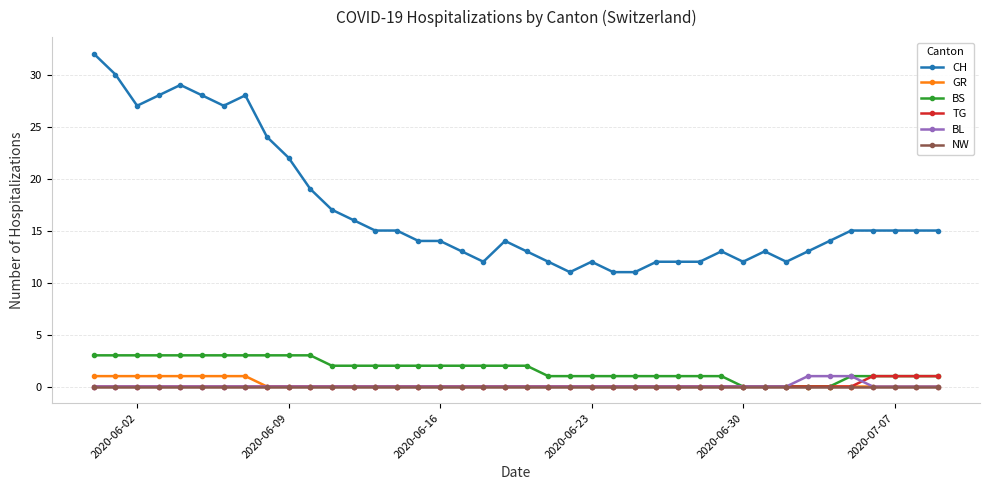

Which series has the widest spread of values?

CH